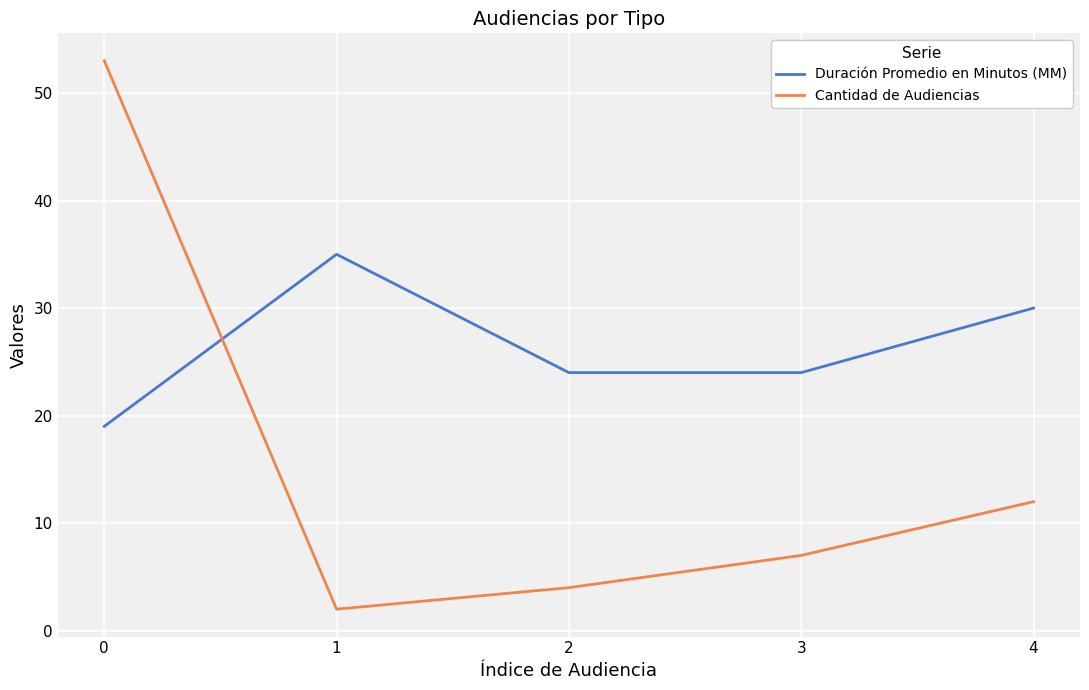

Is it true that Duración Promedio en Minutos (MM) equals 24 at 2?

True